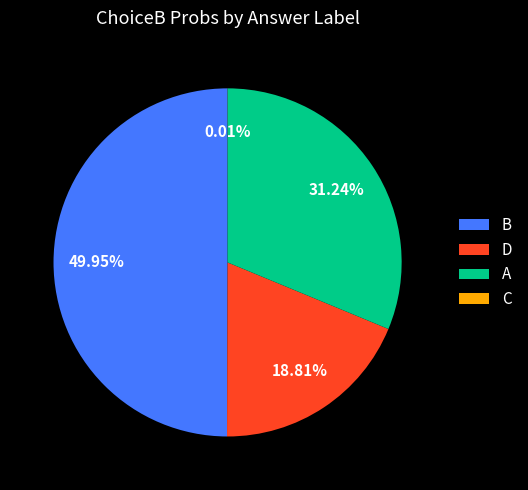

What is the largest slice in the pie chart?

B